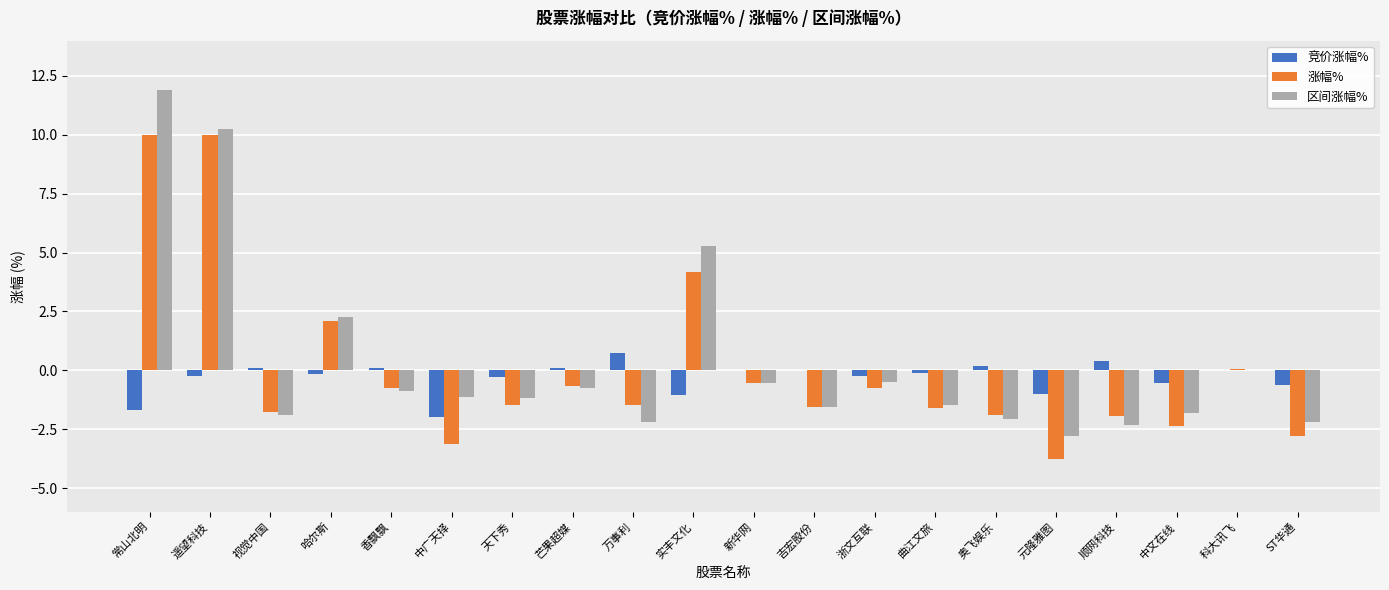

How many groups of bars are there?

20